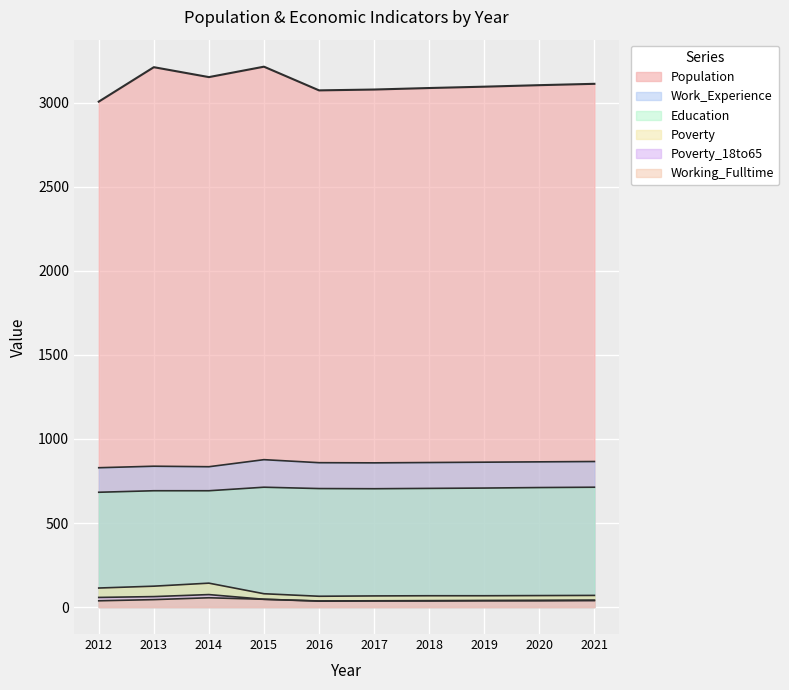

How many data points in Education are less than 706?

5